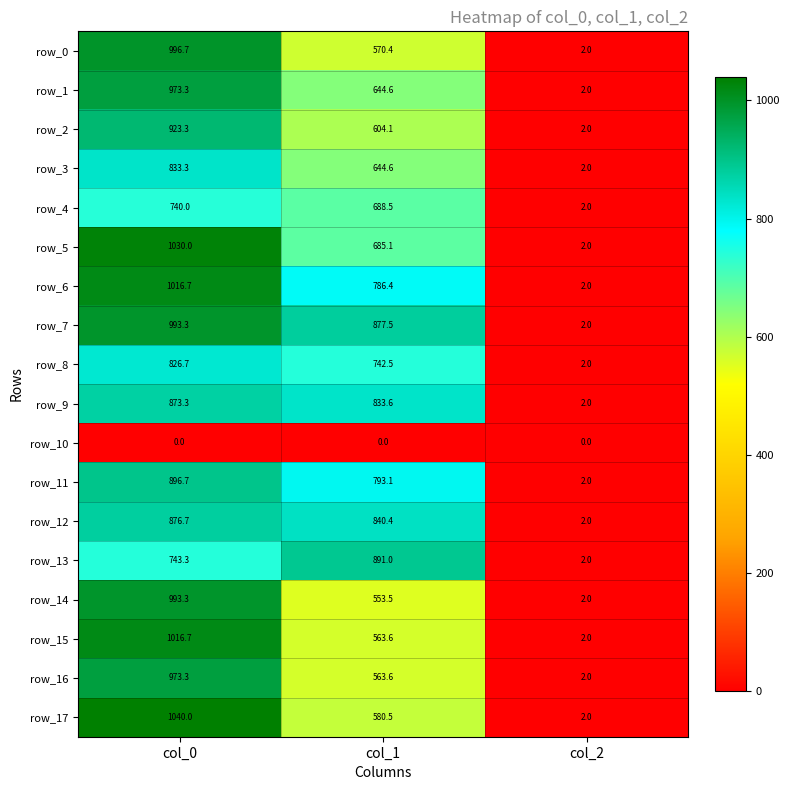

What is the difference between the maximum and minimum values in the row_5 series?

1028.0